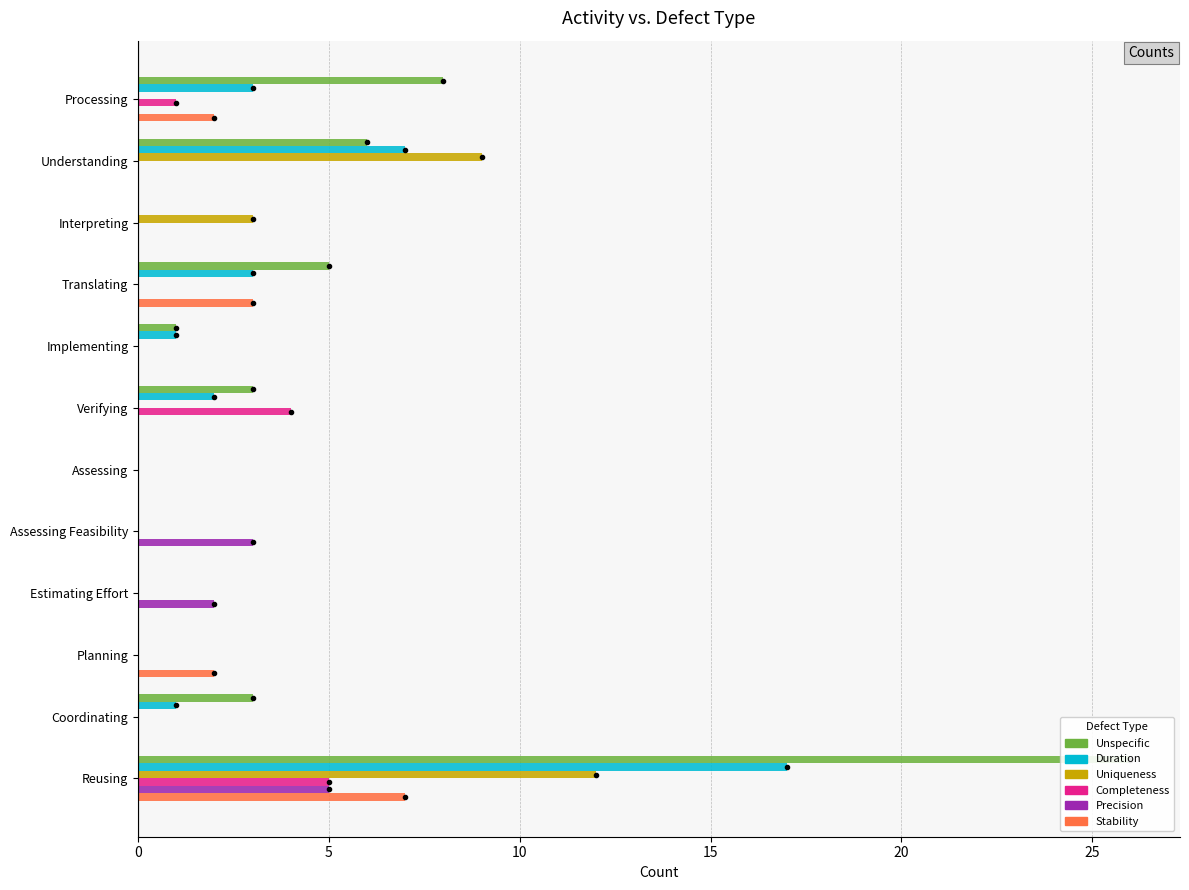

What is the highest value of the Precision series?

5